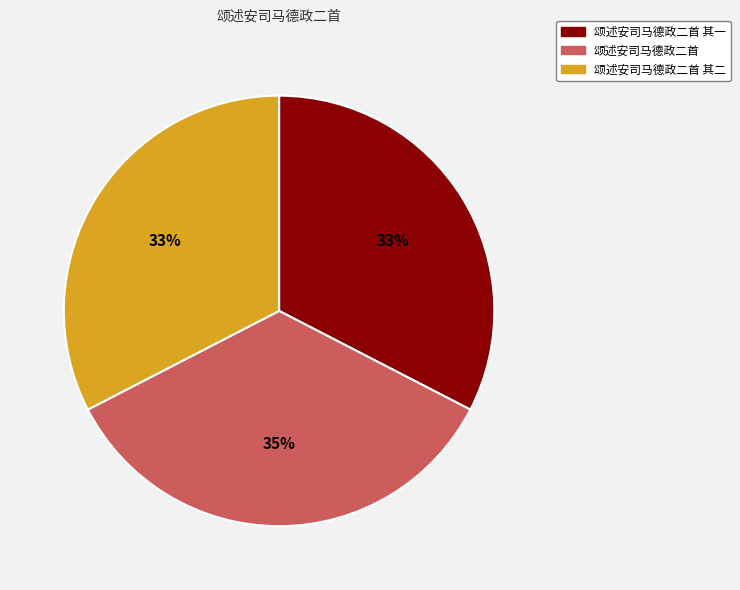

Combined, do 颂述安司马德政二首 and 颂述安司马德政二首 其二 account for over 50%?

Yes